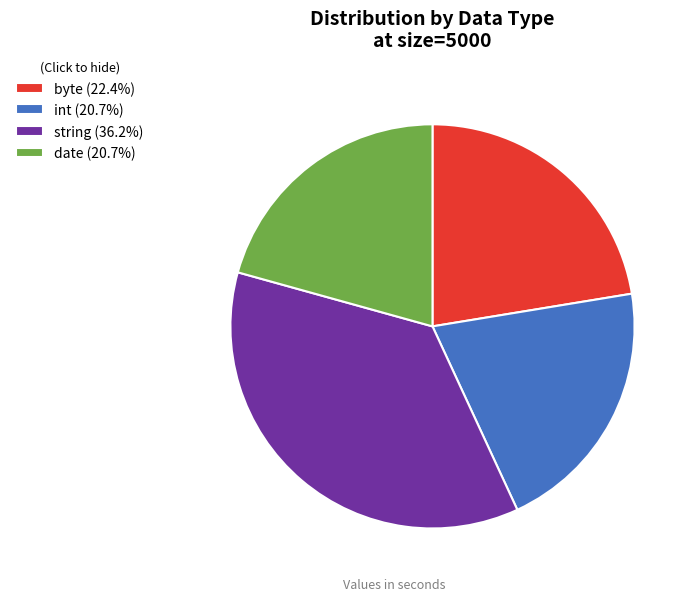

Is there any slice that represents more than half of the pie?

No